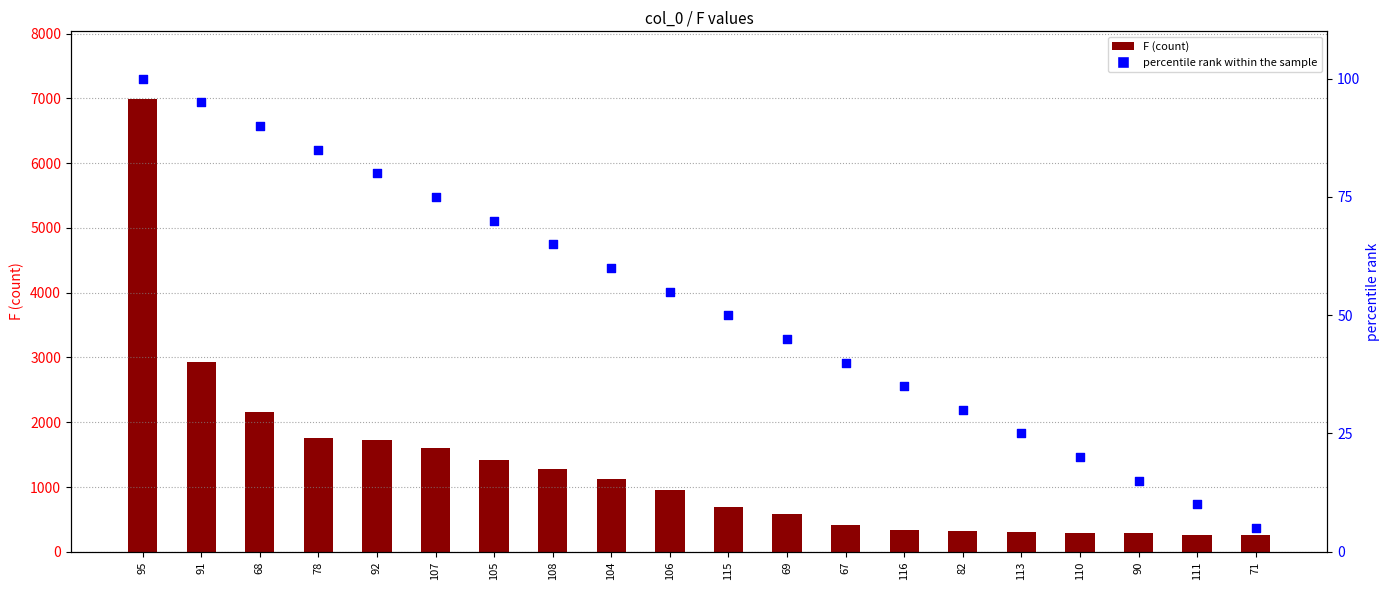

What is the total value across all series at 69?

630